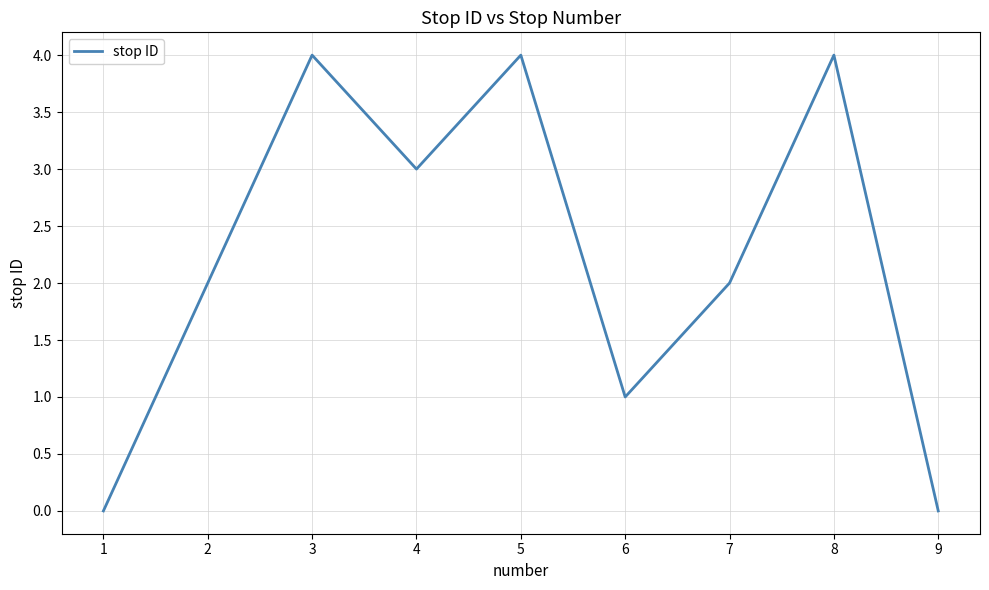

What is the change in value from 1 to 3?

+4